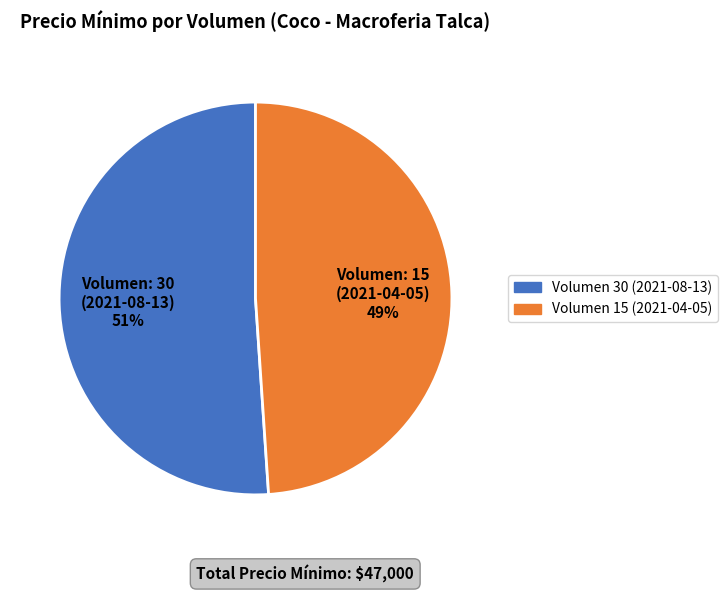

Combined, do Volumen: 15 (2021-04-05) 49% and Volumen: 30 (2021-08-13) 51% account for over 50%?

Yes